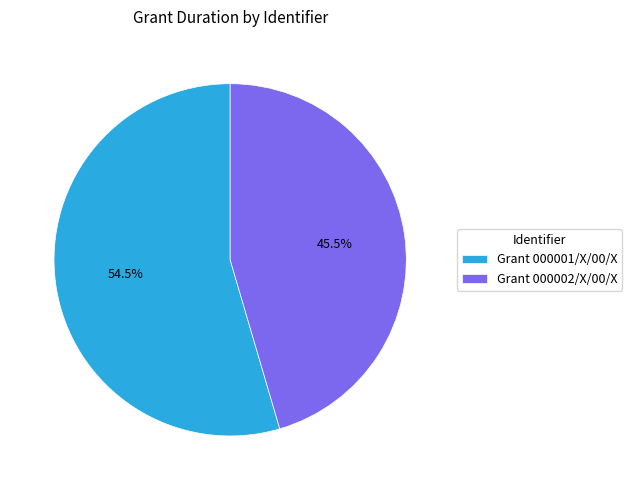

What is the ratio of the value at Grant 000002/X/00/X to the value at Grant 000001/X/00/X?

0.8